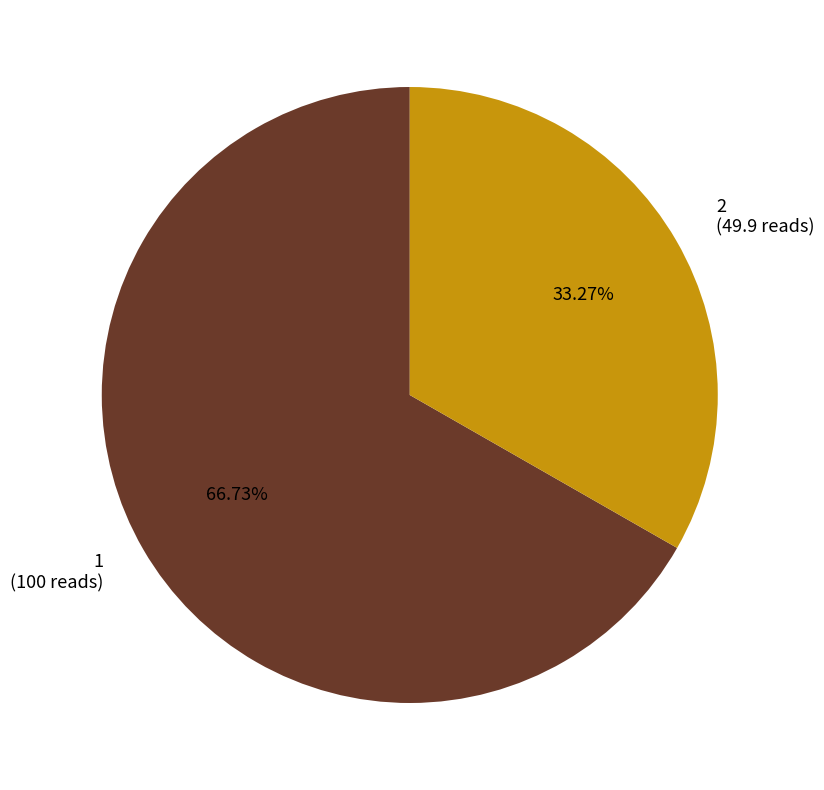

The 2 slice represents 33% of the pie. True or false?

True